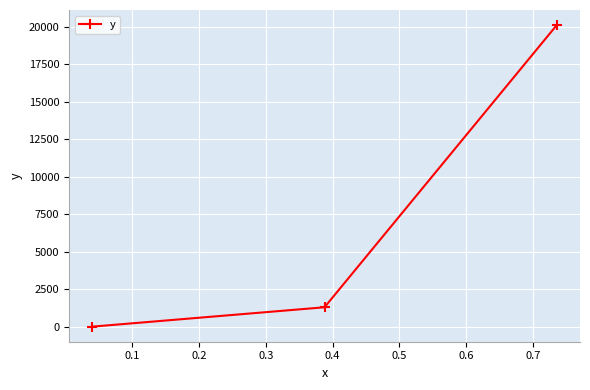

What is the difference between the maximum and minimum values?

20114.3